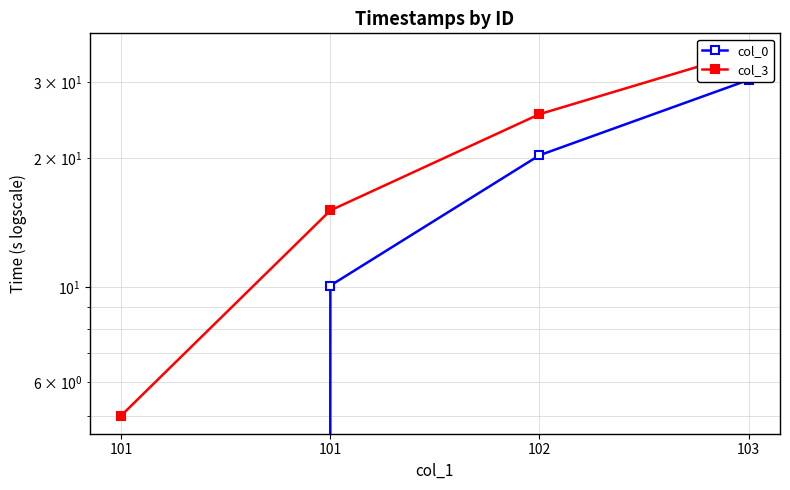

At which category does the chart reach its minimum across all series?

101